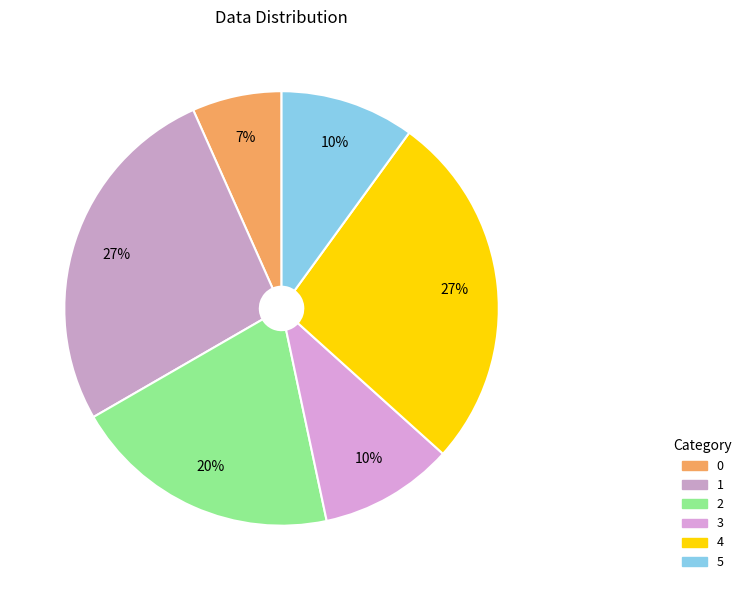

Does any single category account for the majority?

No